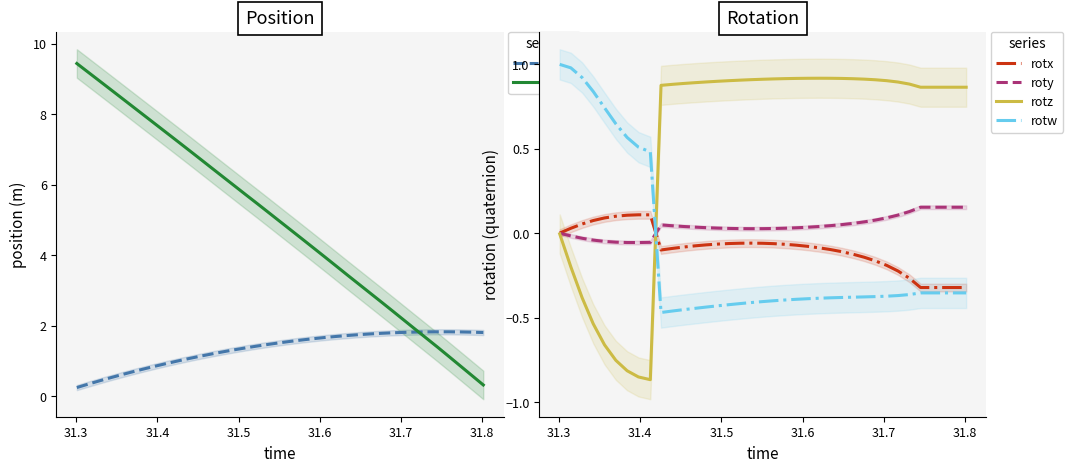

How many times do rotw and rotz cross each other?

1